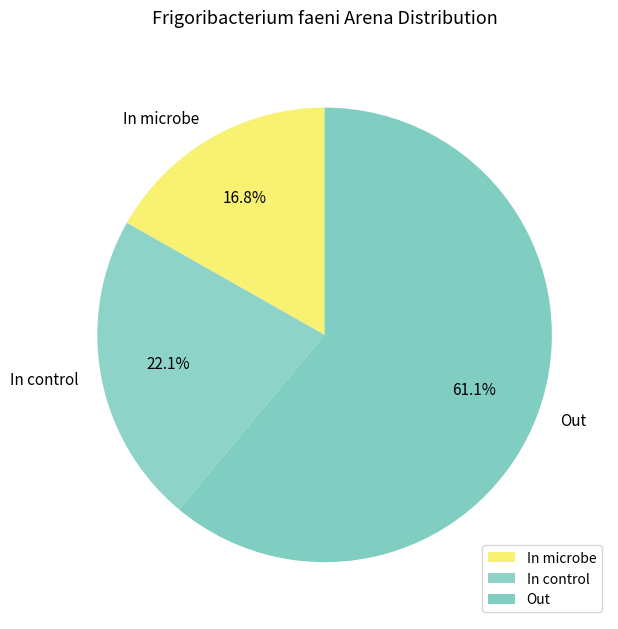

Does any single category account for the majority?

Yes